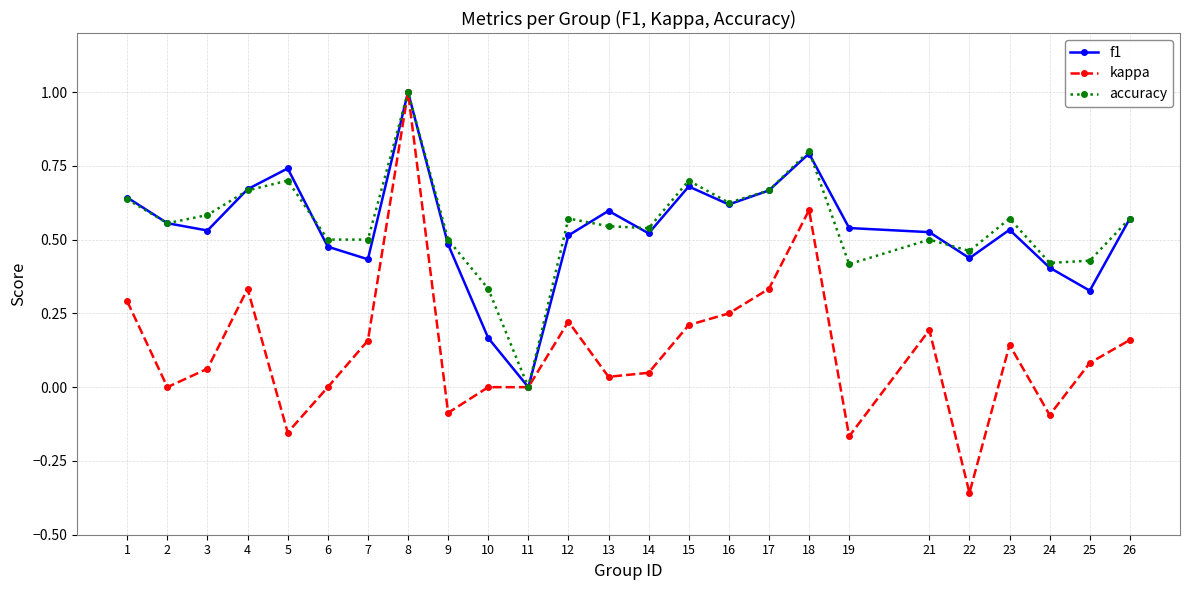

What is the sum of the accuracy values at 21 and 25?

0.9